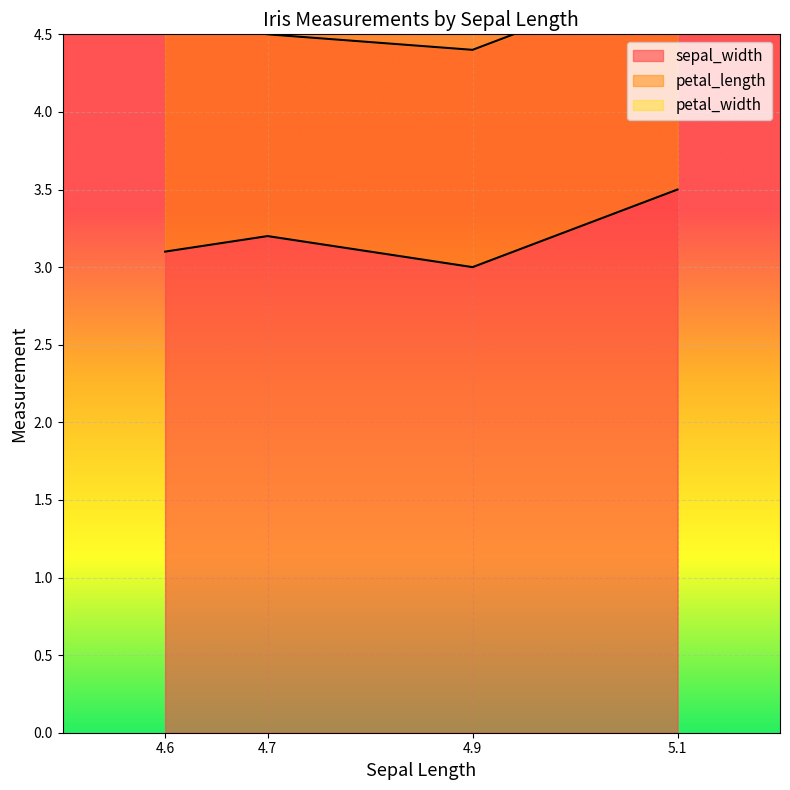

List the labels in order of sepal_width value, largest first.

5.1, 4.7, 4.6, 4.9